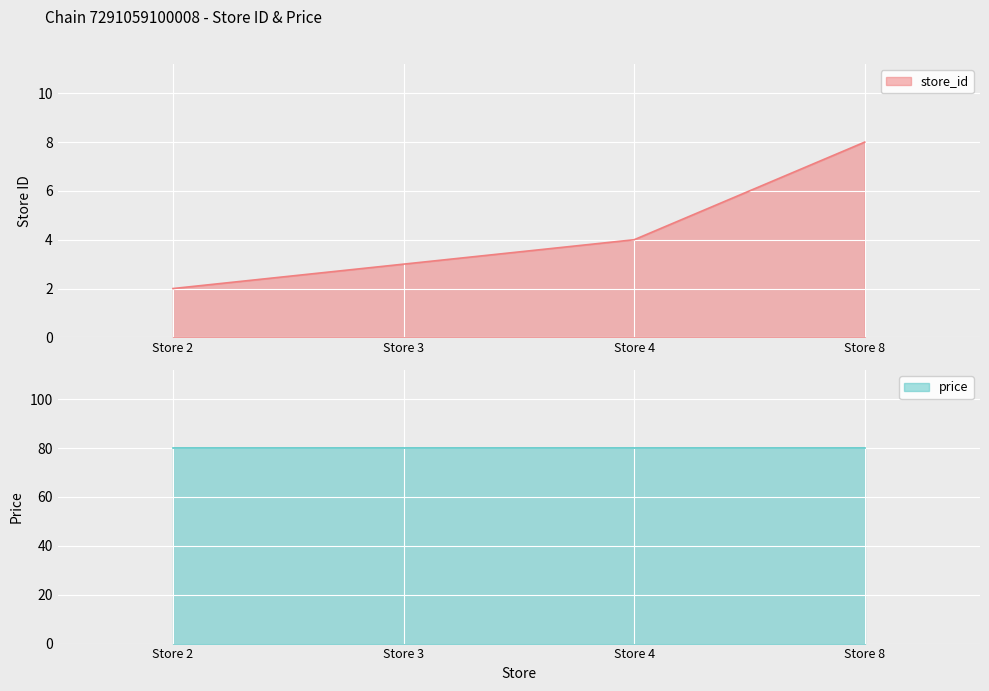

What is the average value?

4